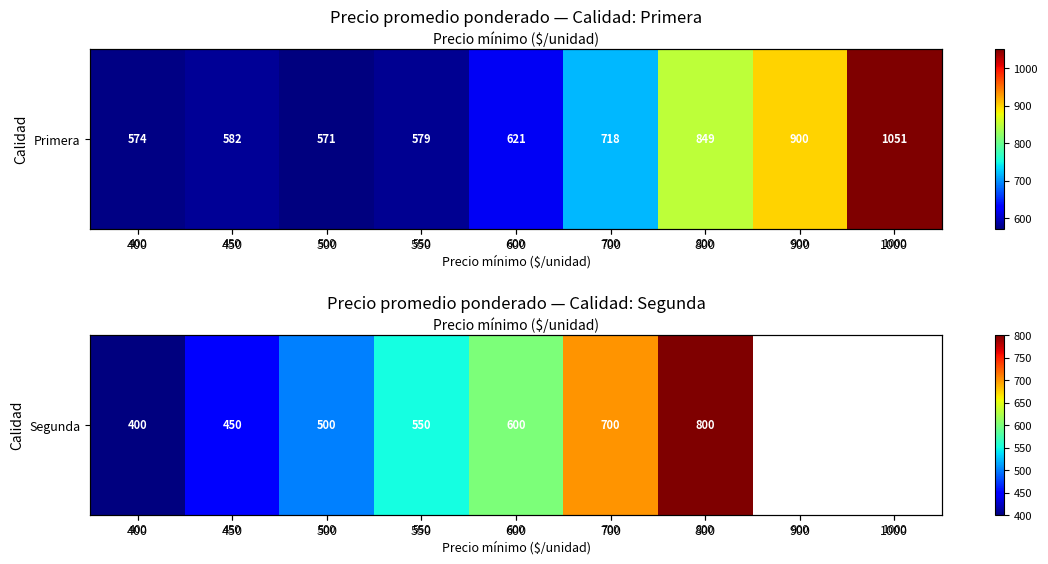

At which label does the data first exceed 600?

700